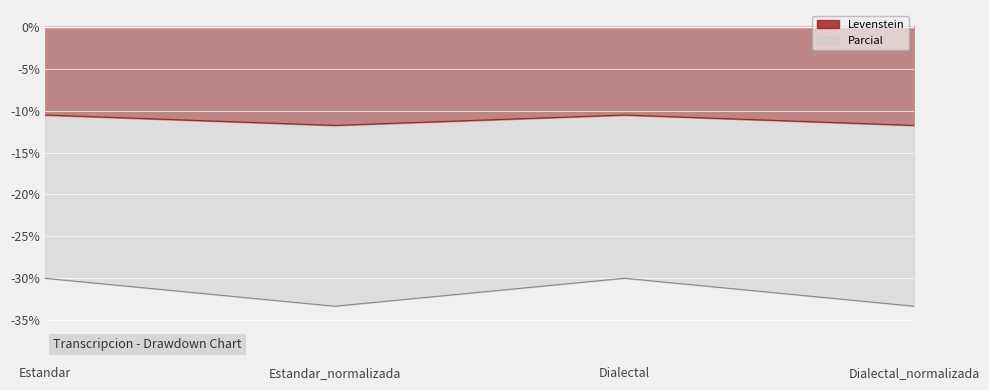

At which category does Parcial reach its first local valley?

Estandar_normalizada